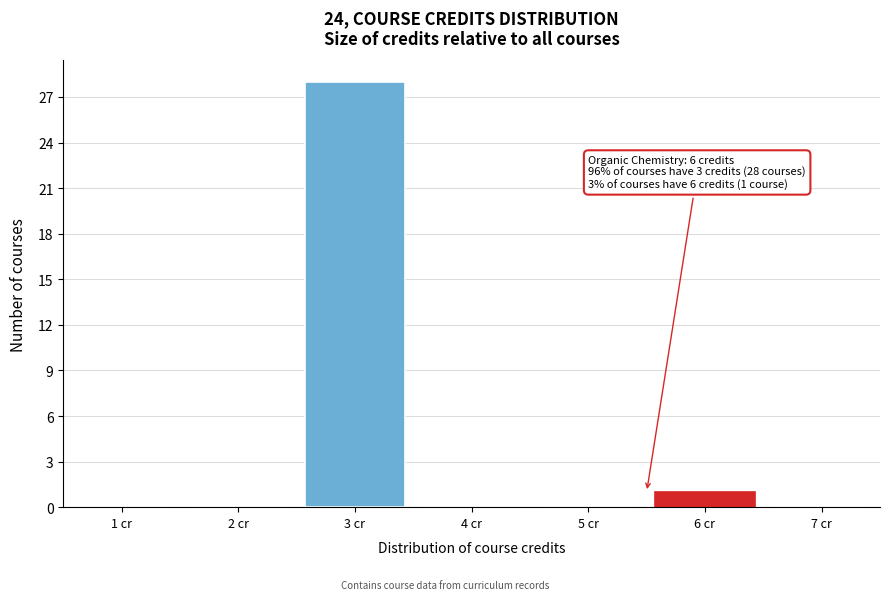

Reading left to right, what are all the values shown in this chart?

1 cr=0	2 cr=0	3 cr=28	4 cr=0	5 cr=0	6 cr=1	7 cr=0